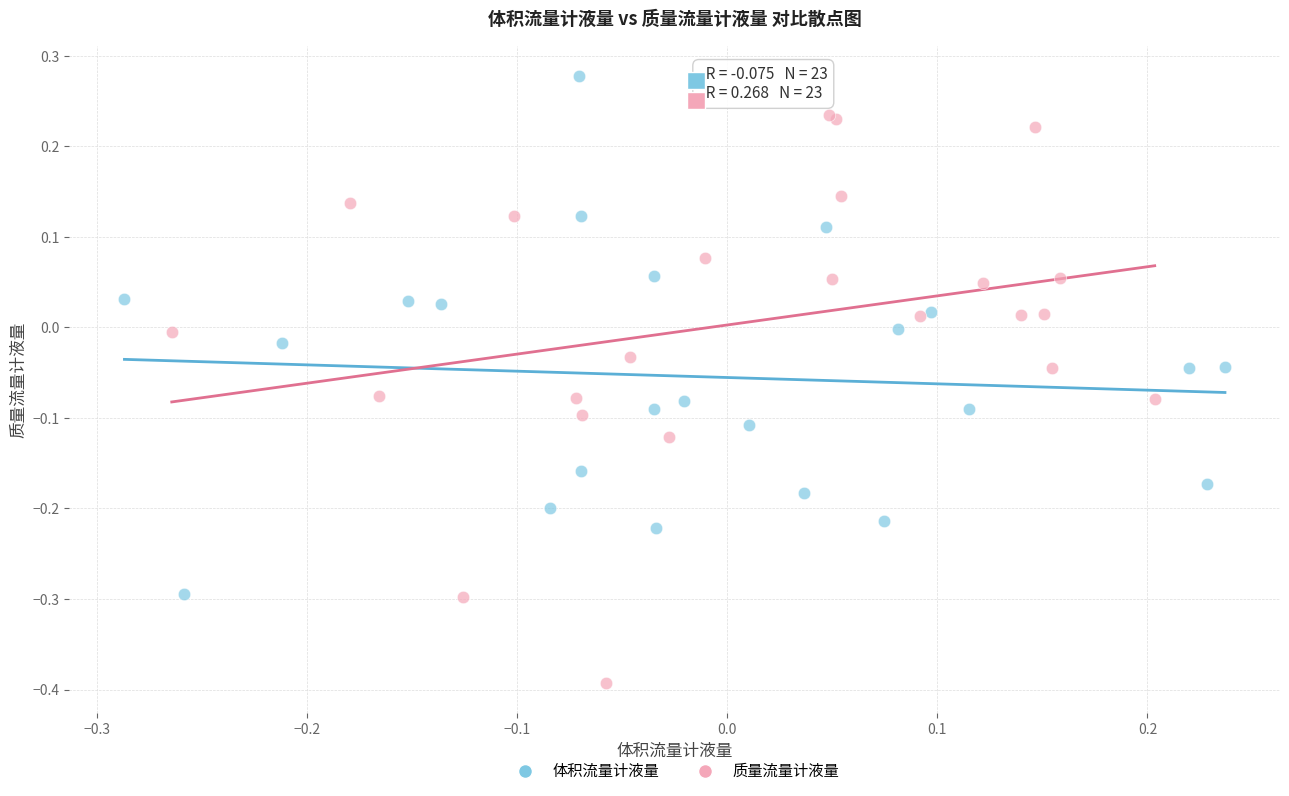

Which series reaches the minimum Y coordinate?

质量流量计液量